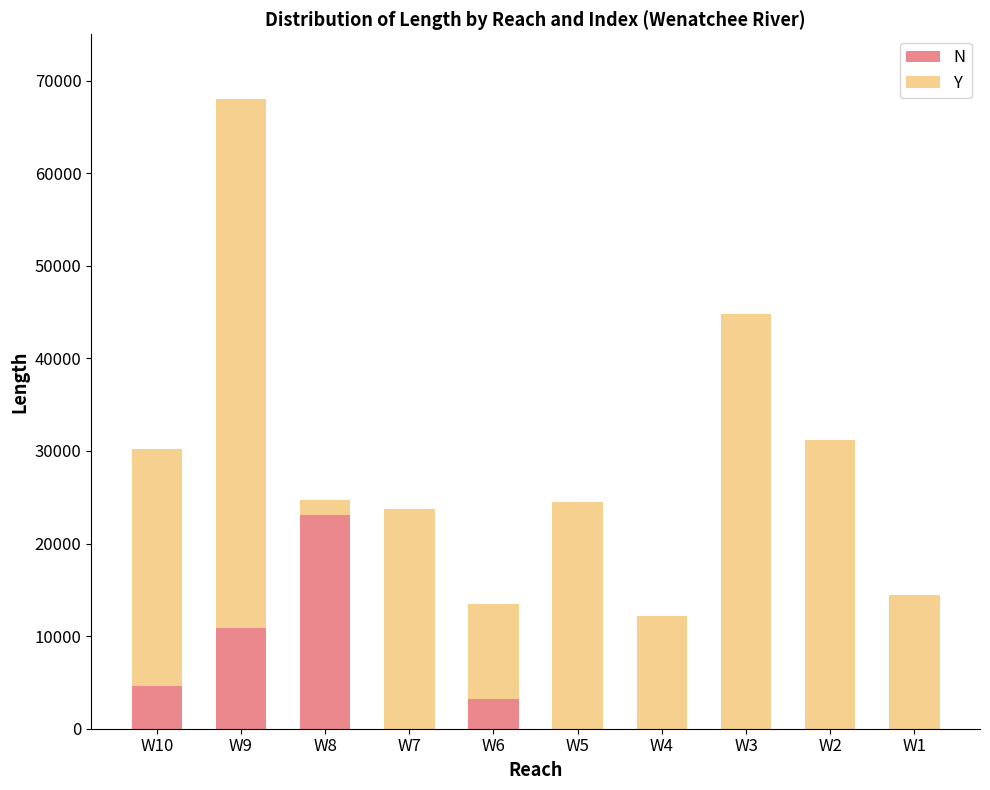

Reading left to right, what are the values for N?

W10=4585	W9=10877	W8=23096	W7=0	W6=3233	W5=0	W4=0	W3=0	W2=0	W1=0